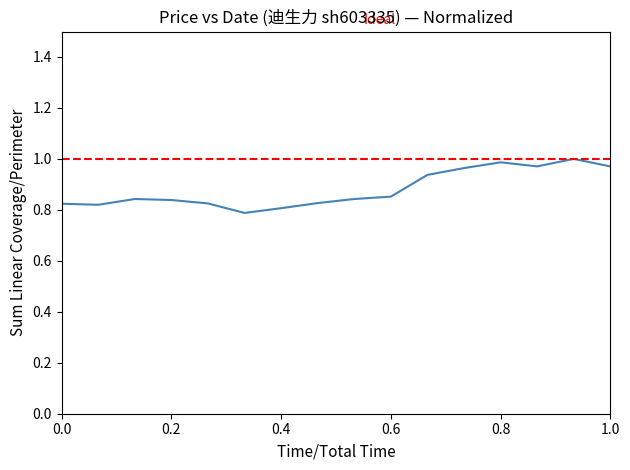

True or false: the data shows 1.7 at 0.8.

False